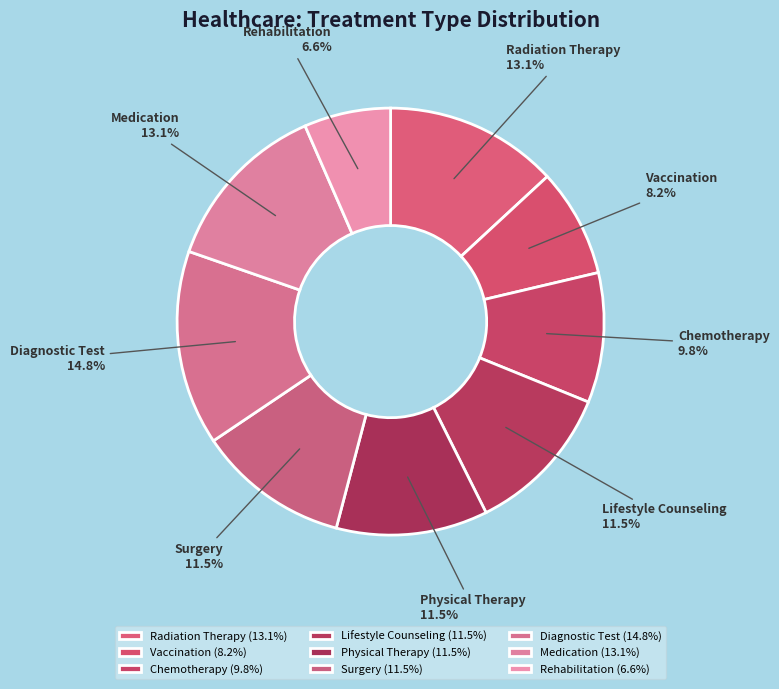

What is the ratio of the value at Lifestyle Counseling to the value at Surgery?

1.0